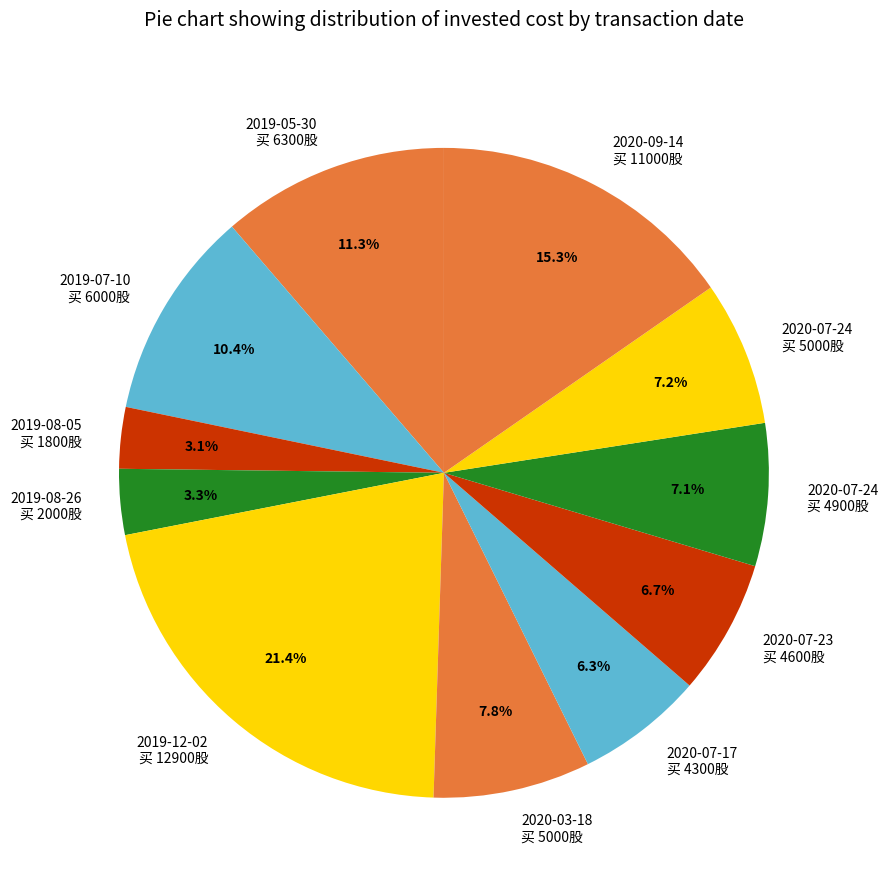

Which has a higher value, 2020-09-14 买 11000股 or 2020-07-24 买 4900股?

2020-09-14 买 11000股